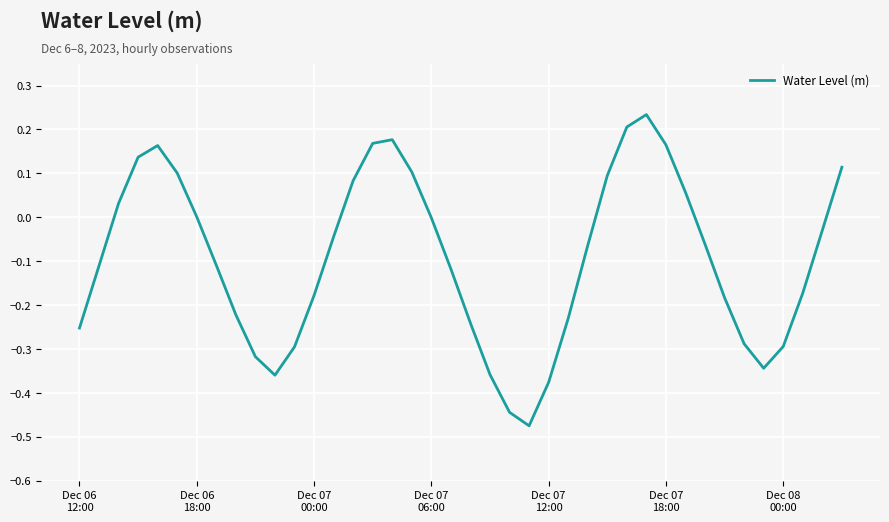

What is the difference between the maximum and minimum values?

0.7